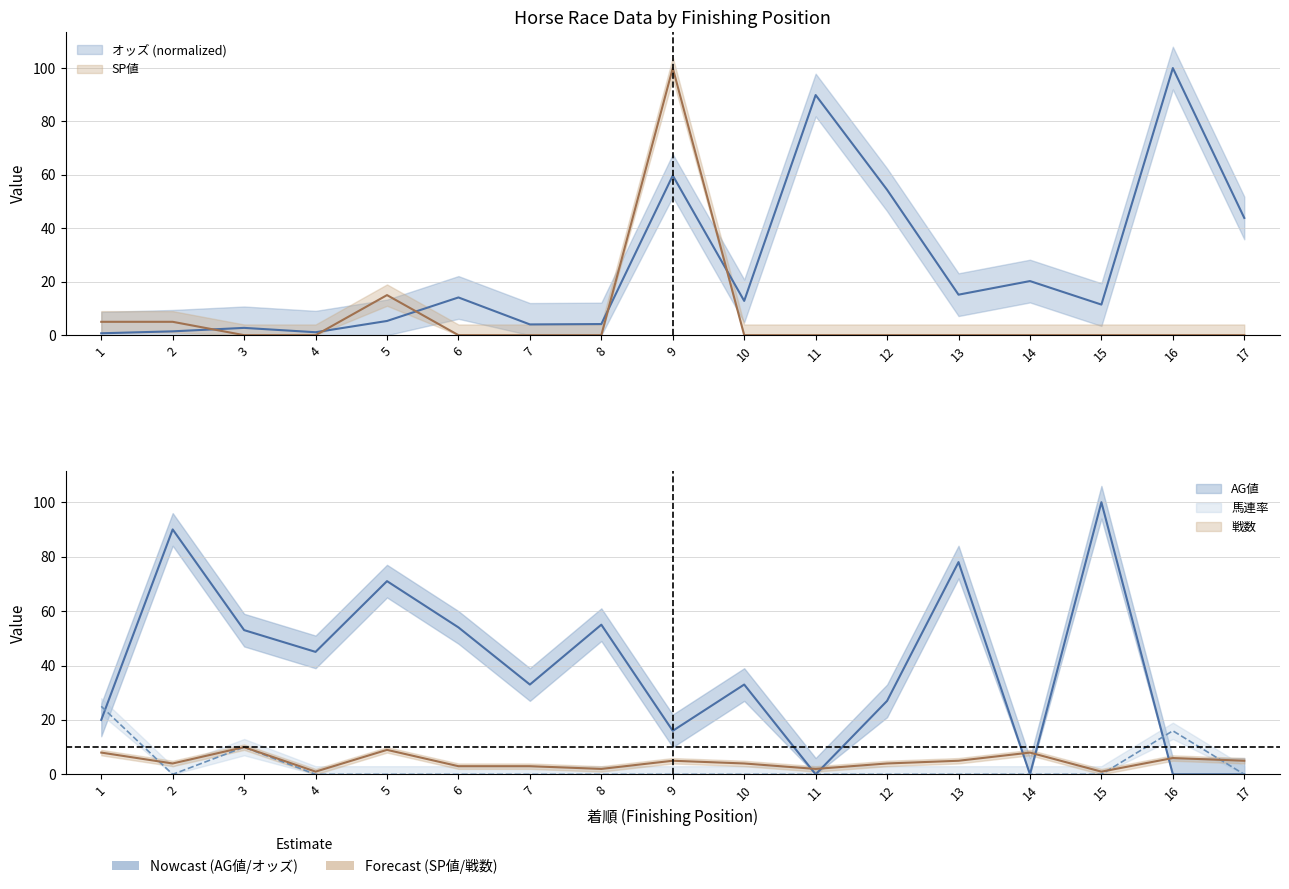

At which label is 馬連率 closest to 12?

3